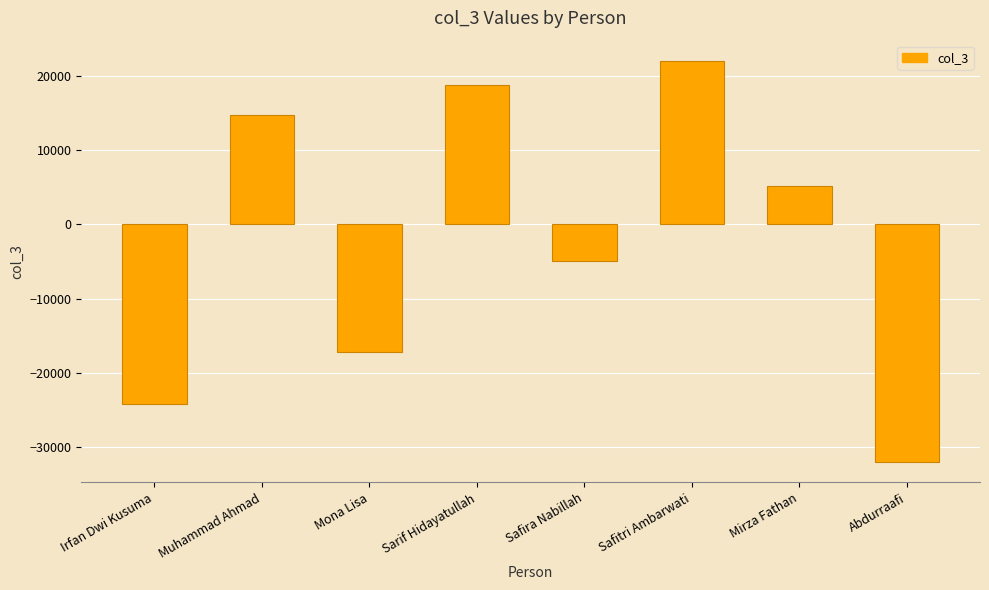

How many values are below 5138?

4